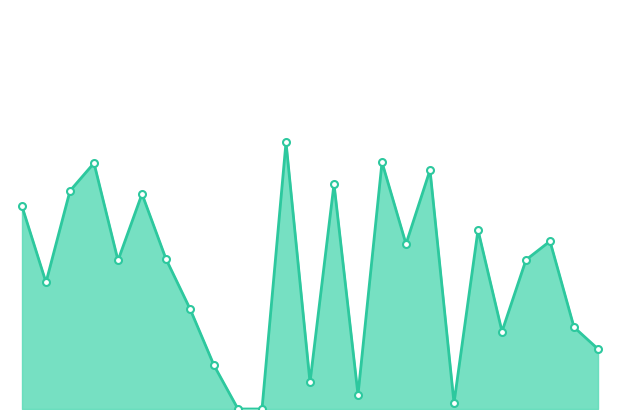

Does the chart have visible grid lines?

No